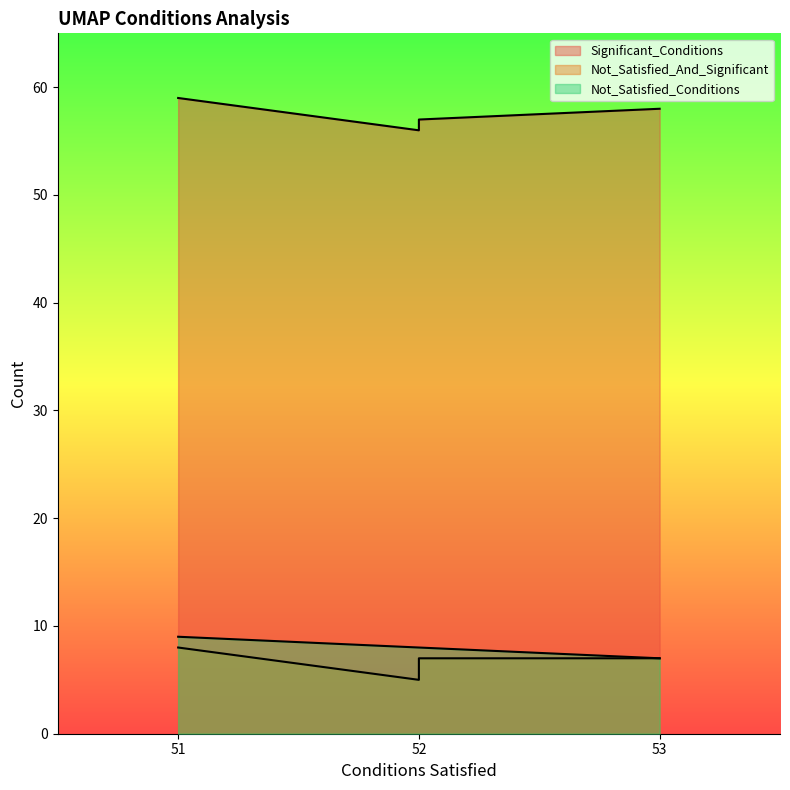

In Significant_Conditions, how many points are lower than both neighbors (excluding endpoints)?

1